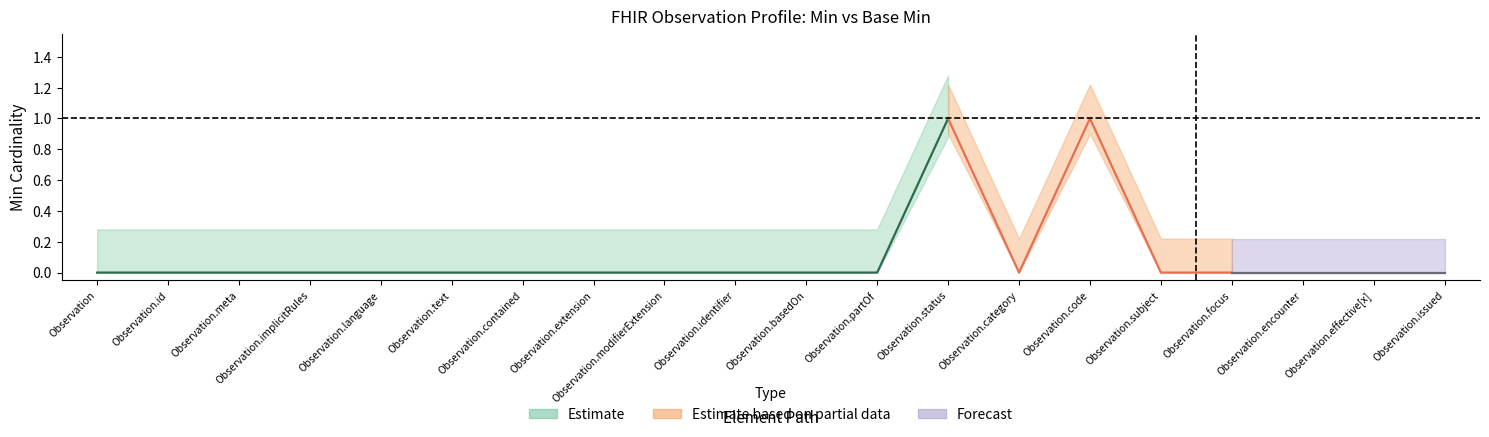

What position from the left is Observation.meta?

3